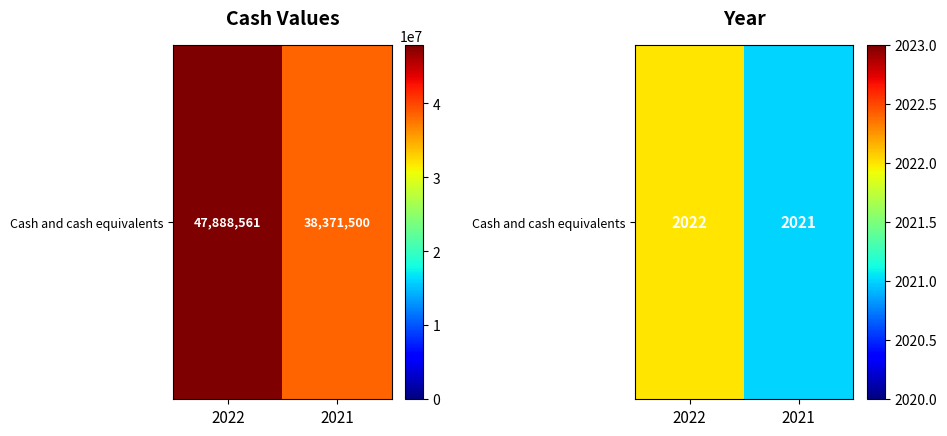

Is it true that the value at 2022 is 708?

False